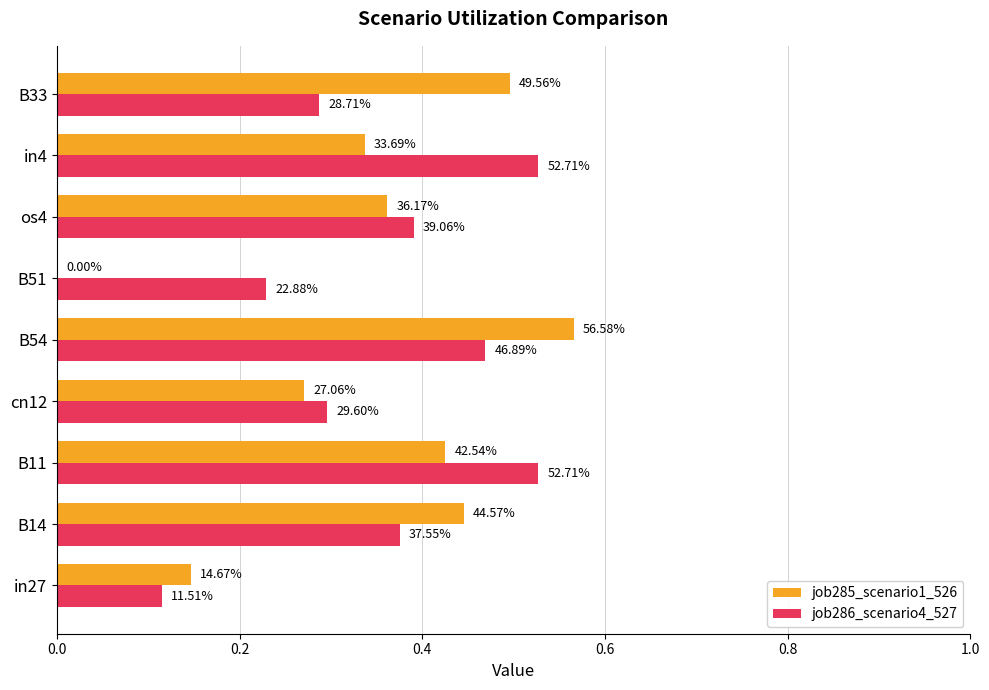

Reading right to left, extract all data points from this chart.

job285_scenario1_526: 0.5	0.3	0.4	0.0	0.6	0.3	0.4	0.4	0.1
job286_scenario4_527: 0.3	0.5	0.4	0.2	0.5	0.3	0.5	0.4	0.1